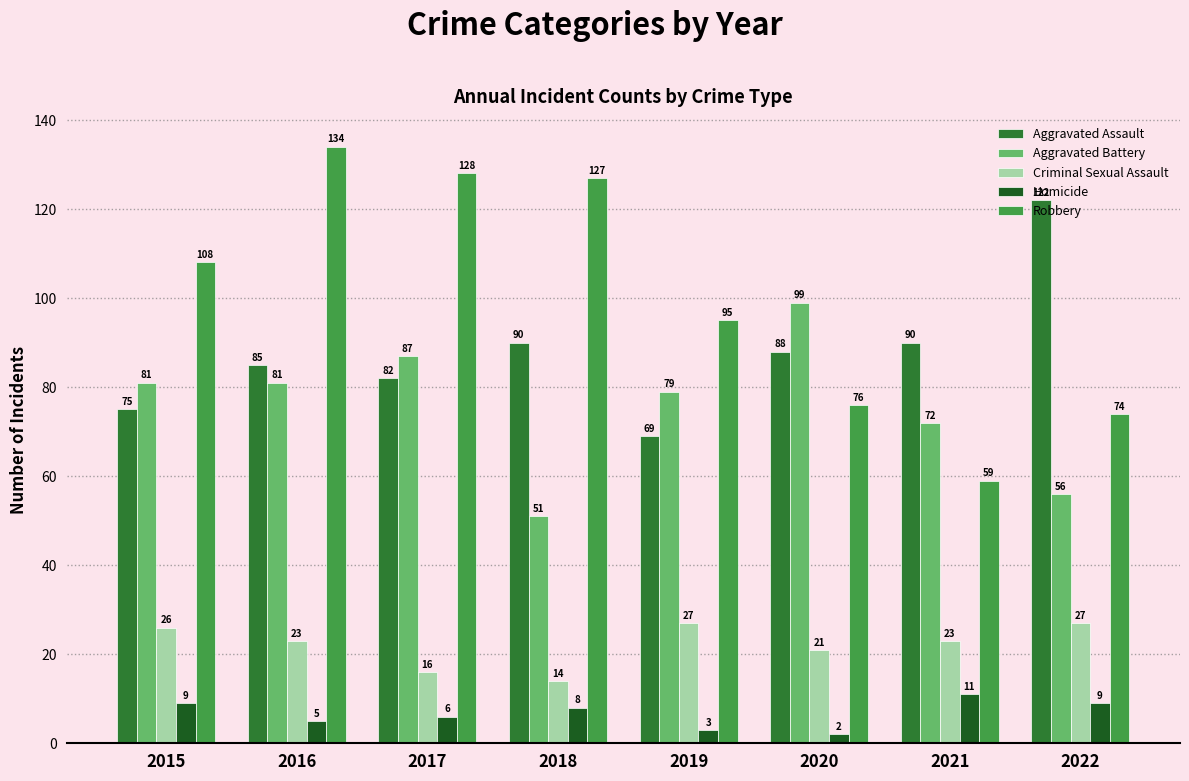

Reading right to left, transcribe all the data shown in this chart.

Aggravated Assault: 2022=122	2021=90	2020=88	2019=69	2018=90	2017=82	2016=85	2015=75
Aggravated Battery: 2022=56	2021=72	2020=99	2019=79	2018=51	2017=87	2016=81	2015=81
Criminal Sexual Assault: 2022=27	2021=23	2020=21	2019=27	2018=14	2017=16	2016=23	2015=26
Homicide: 2022=9	2021=11	2020=2	2019=3	2018=8	2017=6	2016=5	2015=9
Robbery: 2022=74	2021=59	2020=76	2019=95	2018=127	2017=128	2016=134	2015=108